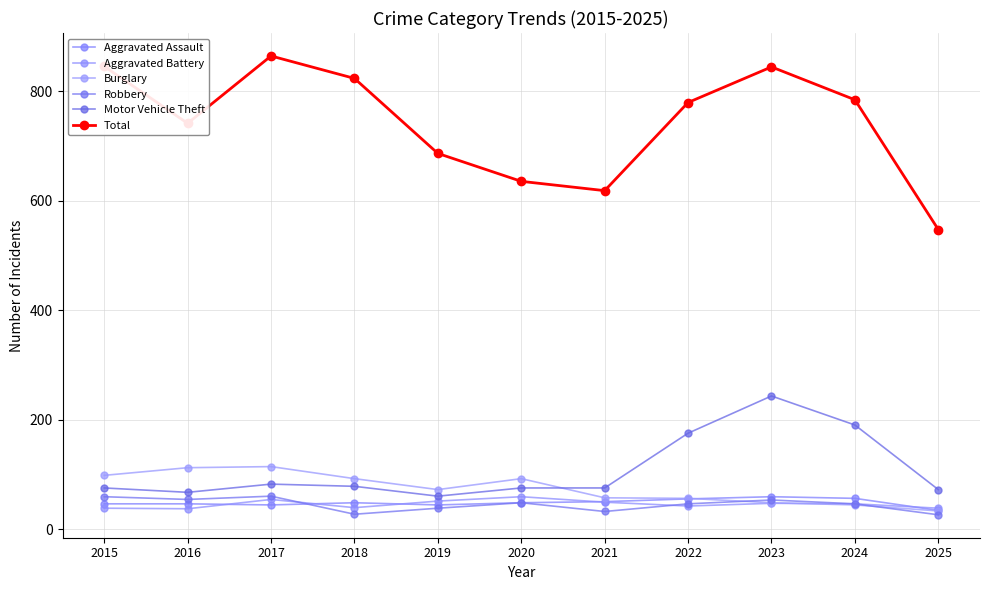

The Burglary series shows 14 at 2024. True or false?

False